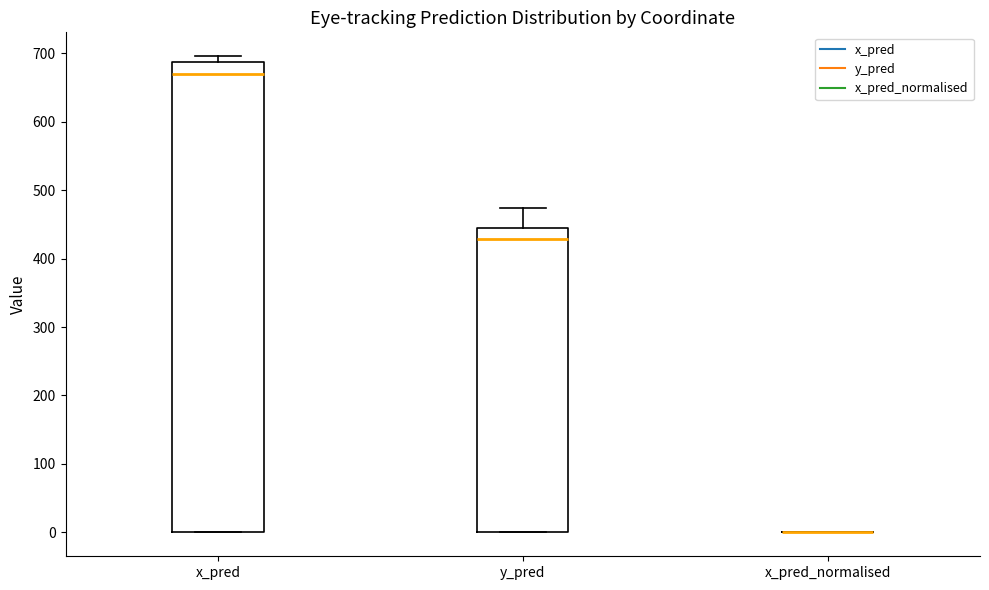

Where is the lower edge of the box for x_pred on the y-axis? The values are not printed on the chart, so give them approximately, as read against the axis.

0